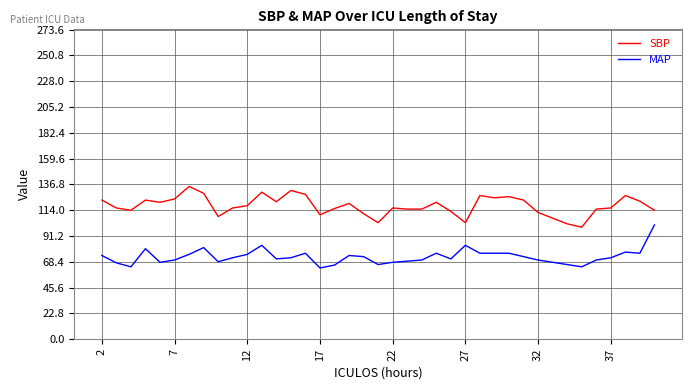

List the series in order of their overall mean, highest first.

SBP, MAP